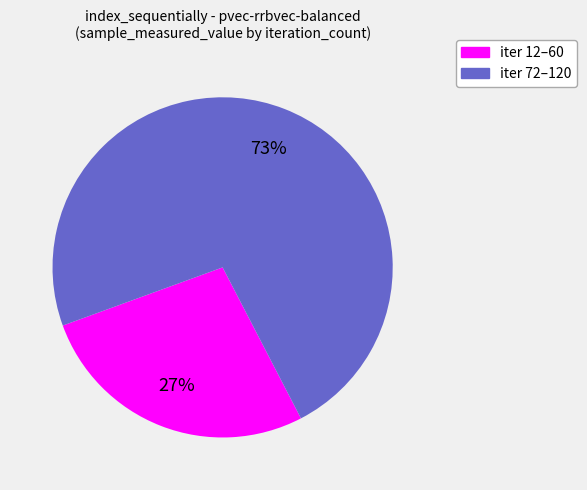

Which category has the smallest portion of the pie?

iter 12–60